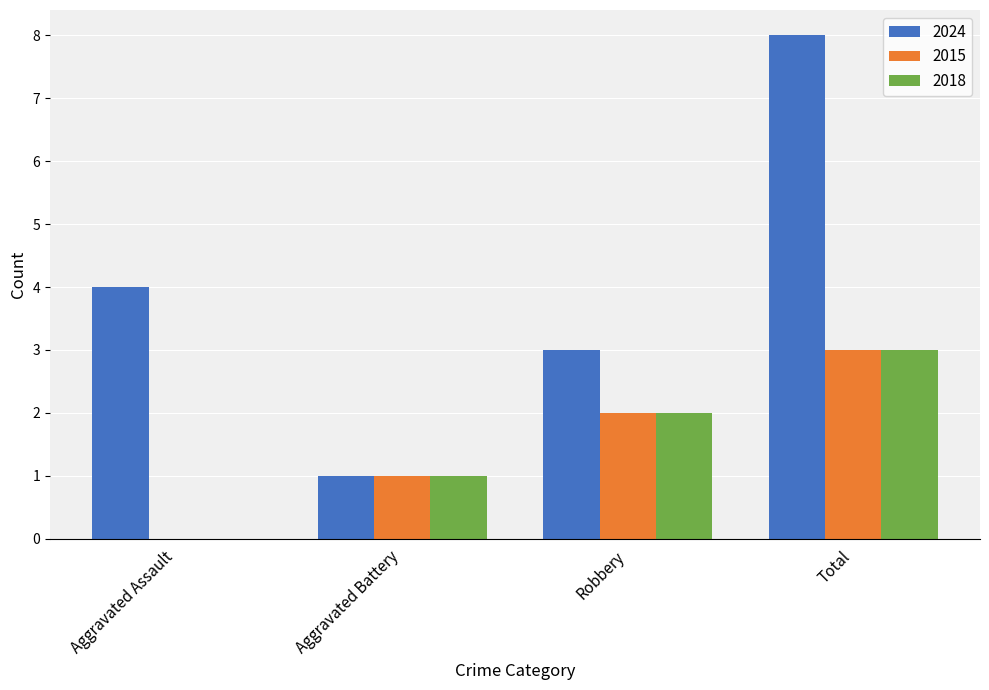

Is the value of 2018 at Aggravated Assault greater than the value of 2015 at Robbery?

No